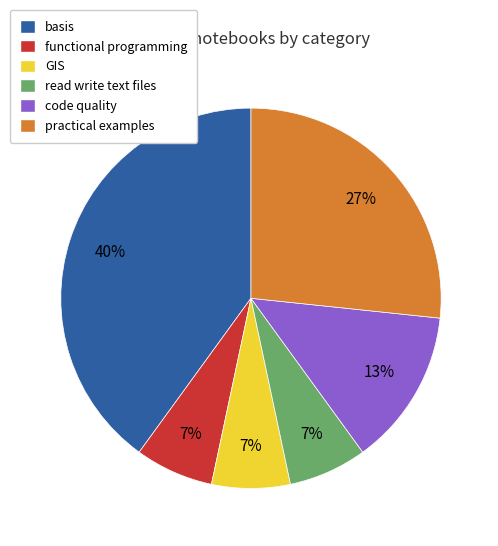

Does read write text files account for over 50% of the chart?

No